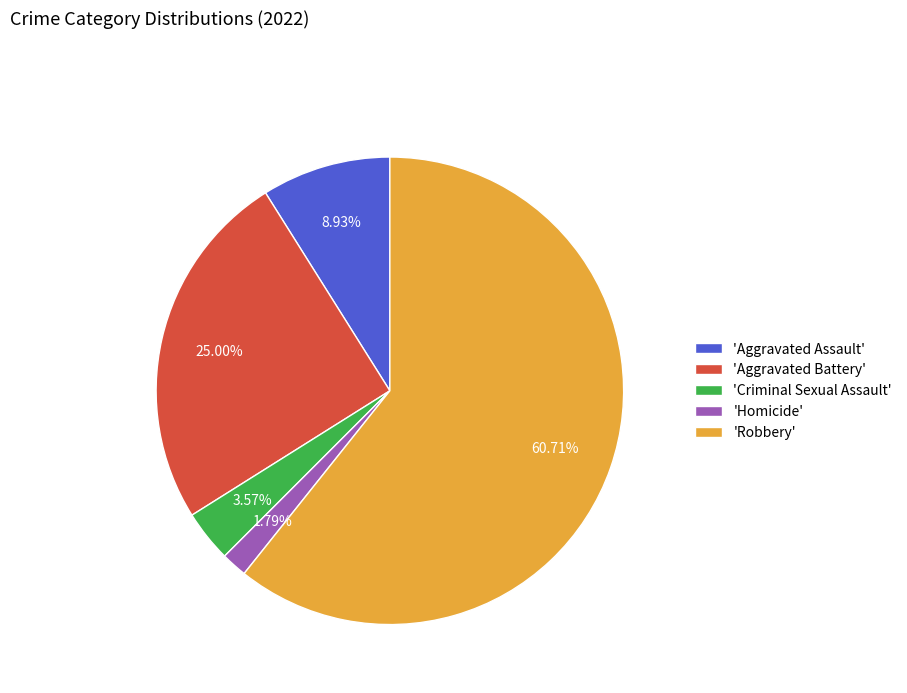

What is the largest slice in the pie chart?

'Robbery'